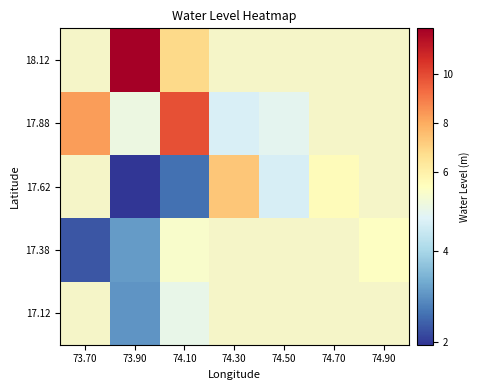

Rank the series at 74.90 from highest to lowest value.

17.12, 17.38, 17.62, 17.88, 18.12